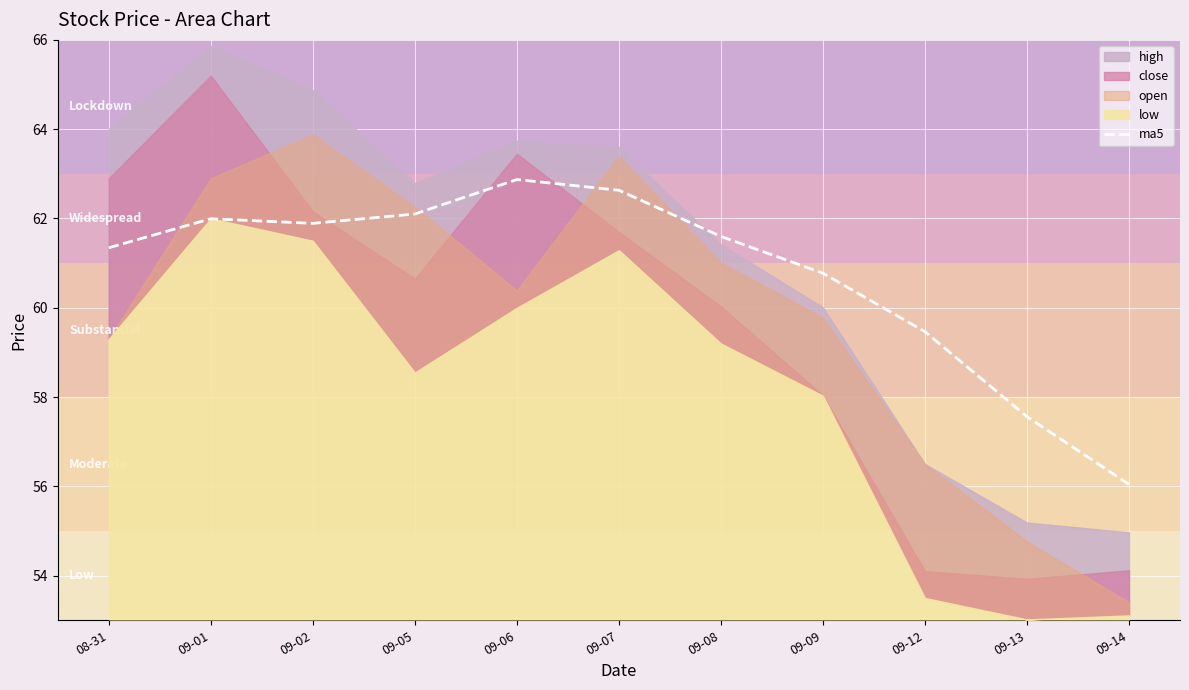

The value at 09-06 is 85.6. True or false?

False